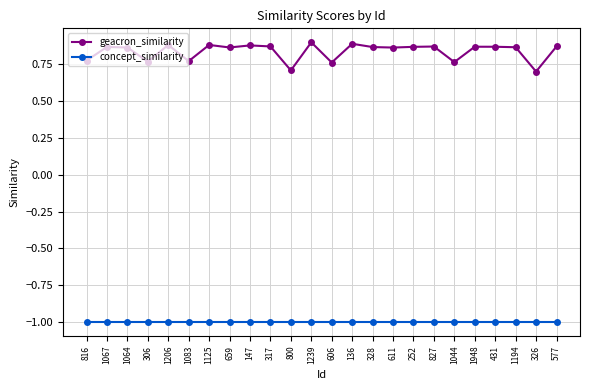

List the series in order of their peak value, highest first.

geacron_similarity, concept_similarity